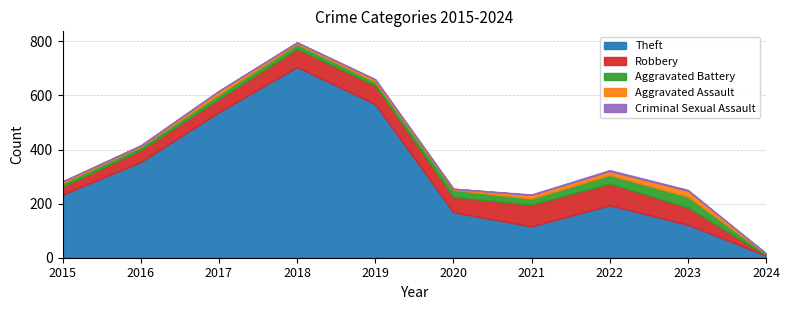

Reading left to right, transcribe all the data shown in this chart.

Theft: 233	354	538	705	568	168	116	194	122	8
Robbery: 30	44	49	67	69	57	80	80	64	1
Aggravated Battery: 13	13	17	18	14	26	23	32	40	6
Aggravated Assault: 6	3	12	5	8	4	13	14	22	1
Criminal Sexual Assault: 0	2	1	2	1	0	2	4	3	0